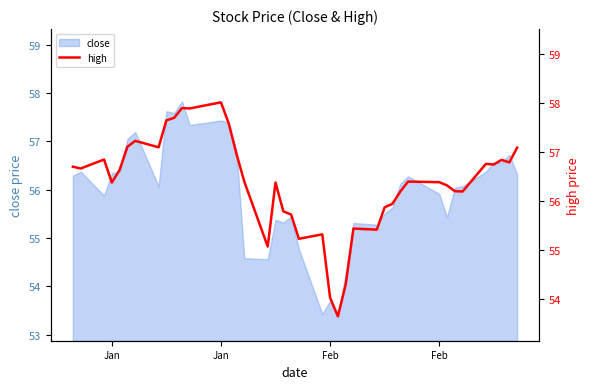

How many values are below 56?

12